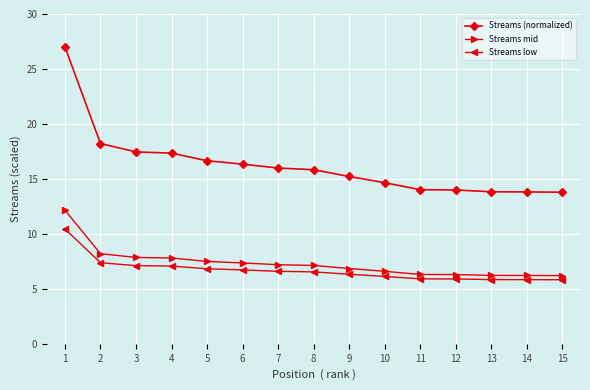

Which series has the largest range (max minus min)?

Streams (normalized)